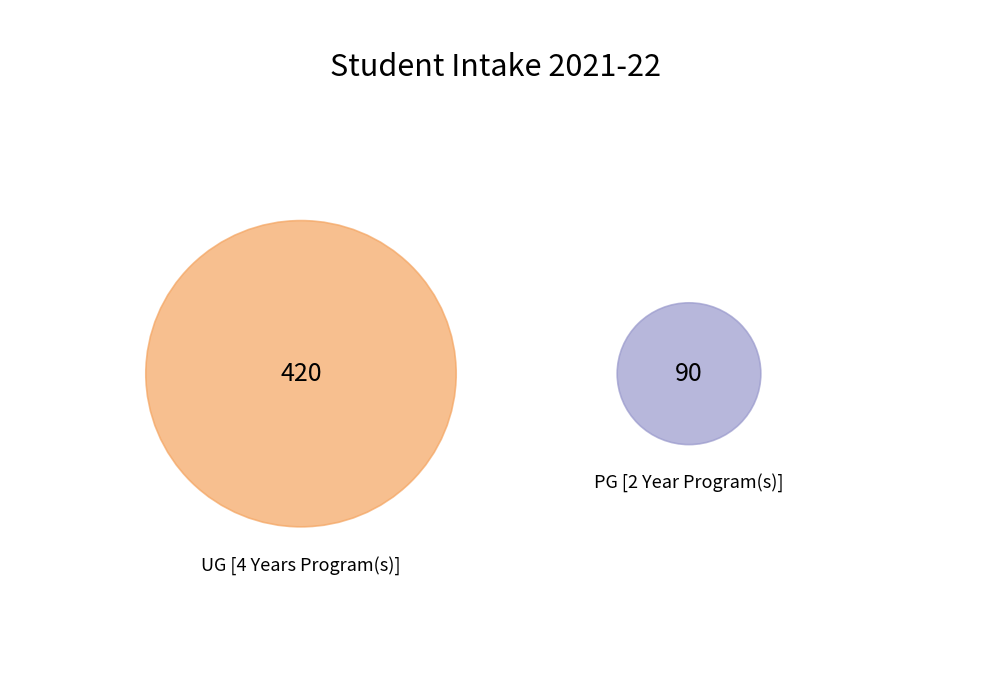

To the nearest percent, what is the difference between the PG [2 Year Program(s)] and UG [4 Years Program(s)] slice percentages?

65%